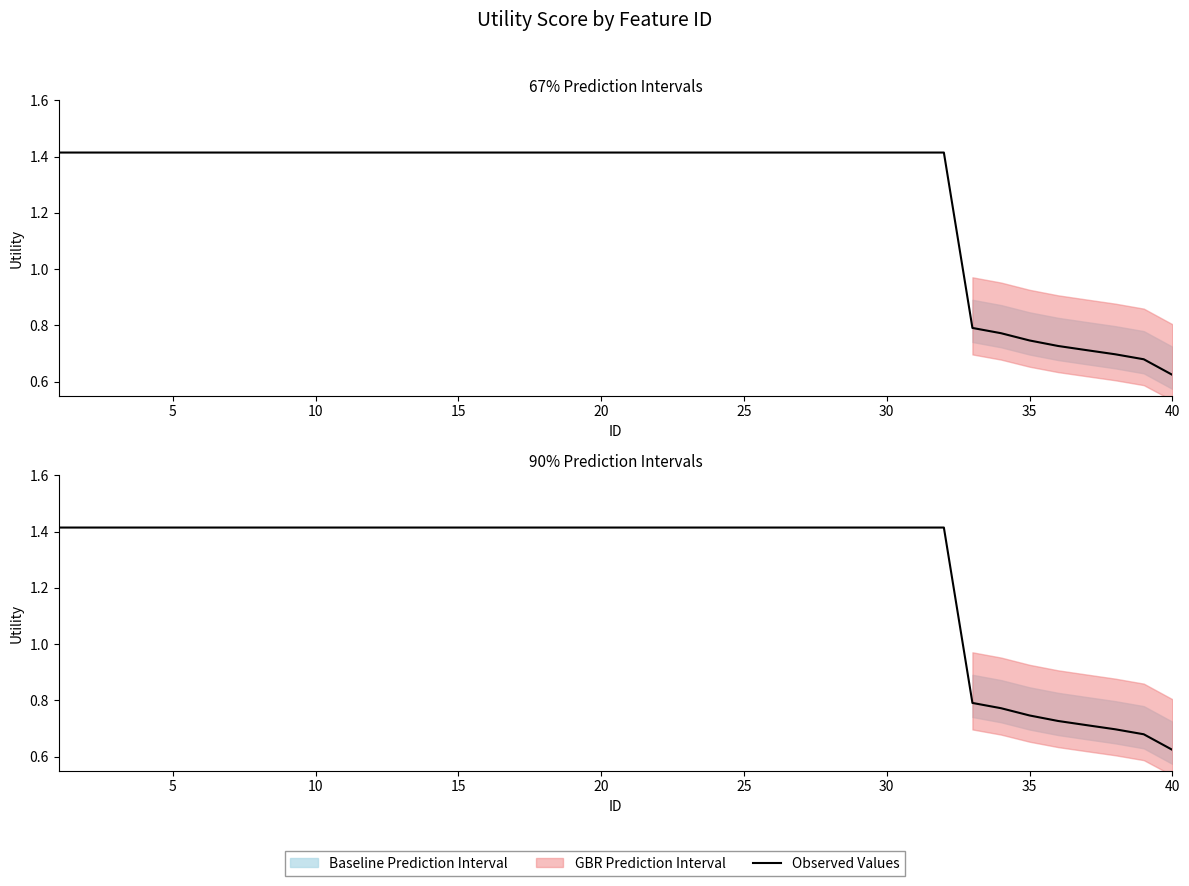

What is the difference between the maximum and minimum values?

0.8